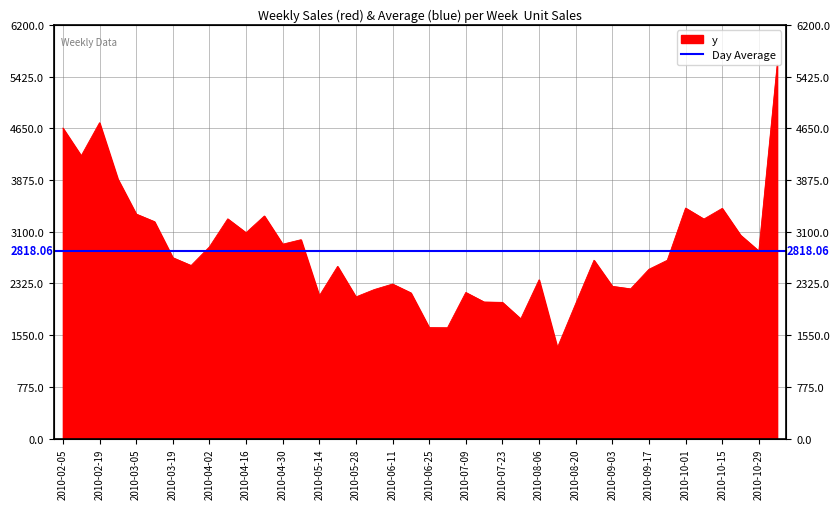

What is the sum of the values at 2010-05-28 and 2010-09-17?

4661.3